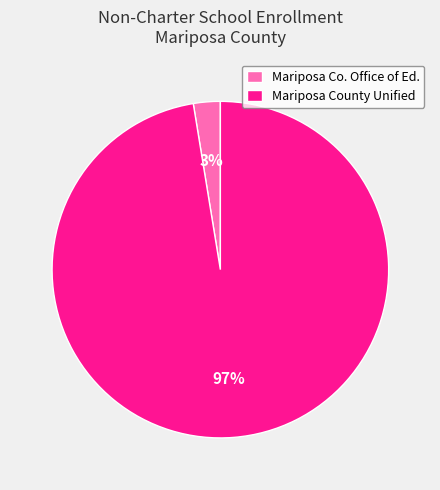

To the nearest percent, what is the average slice percentage?

50%